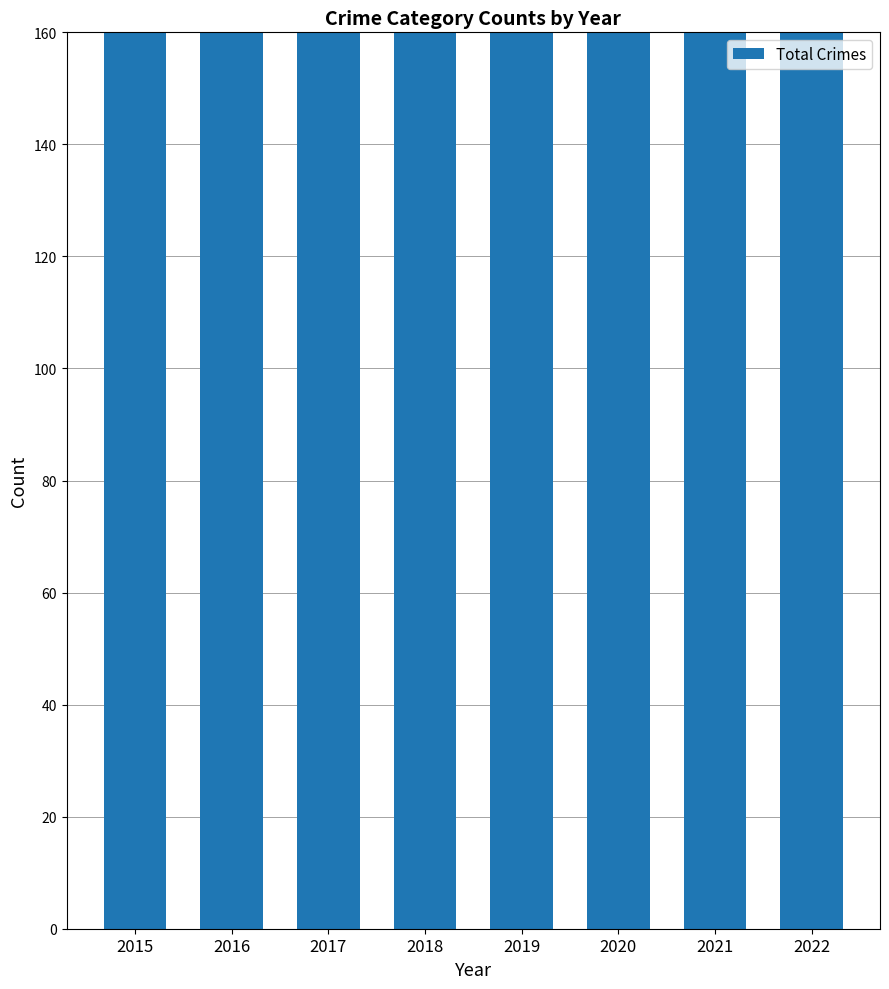

Does the chart contain any negative values?

No